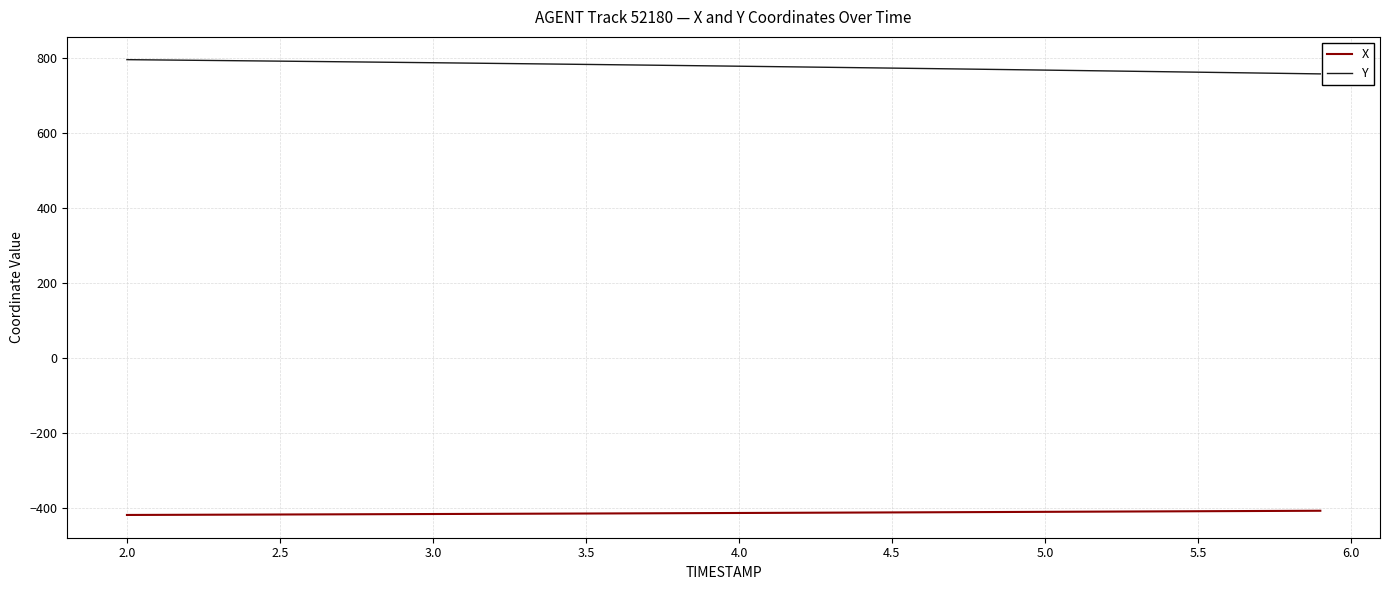

List the series in order of their peak value, lowest first.

X, Y